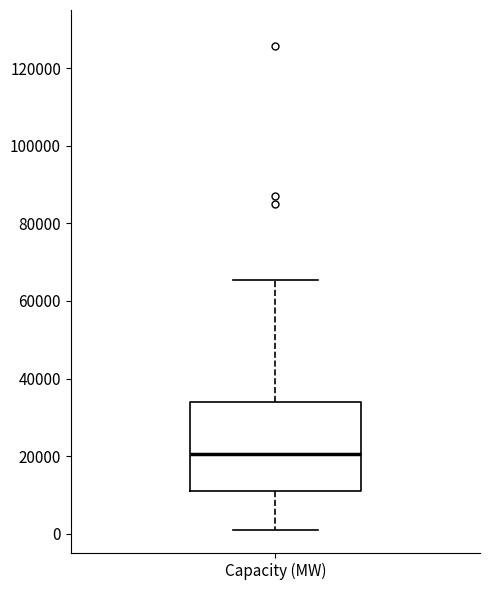

Where does the upper whisker of the box for Capacity (MW) end on the y-axis? The values are not printed on the chart, so give them approximately, as read against the axis.

66000